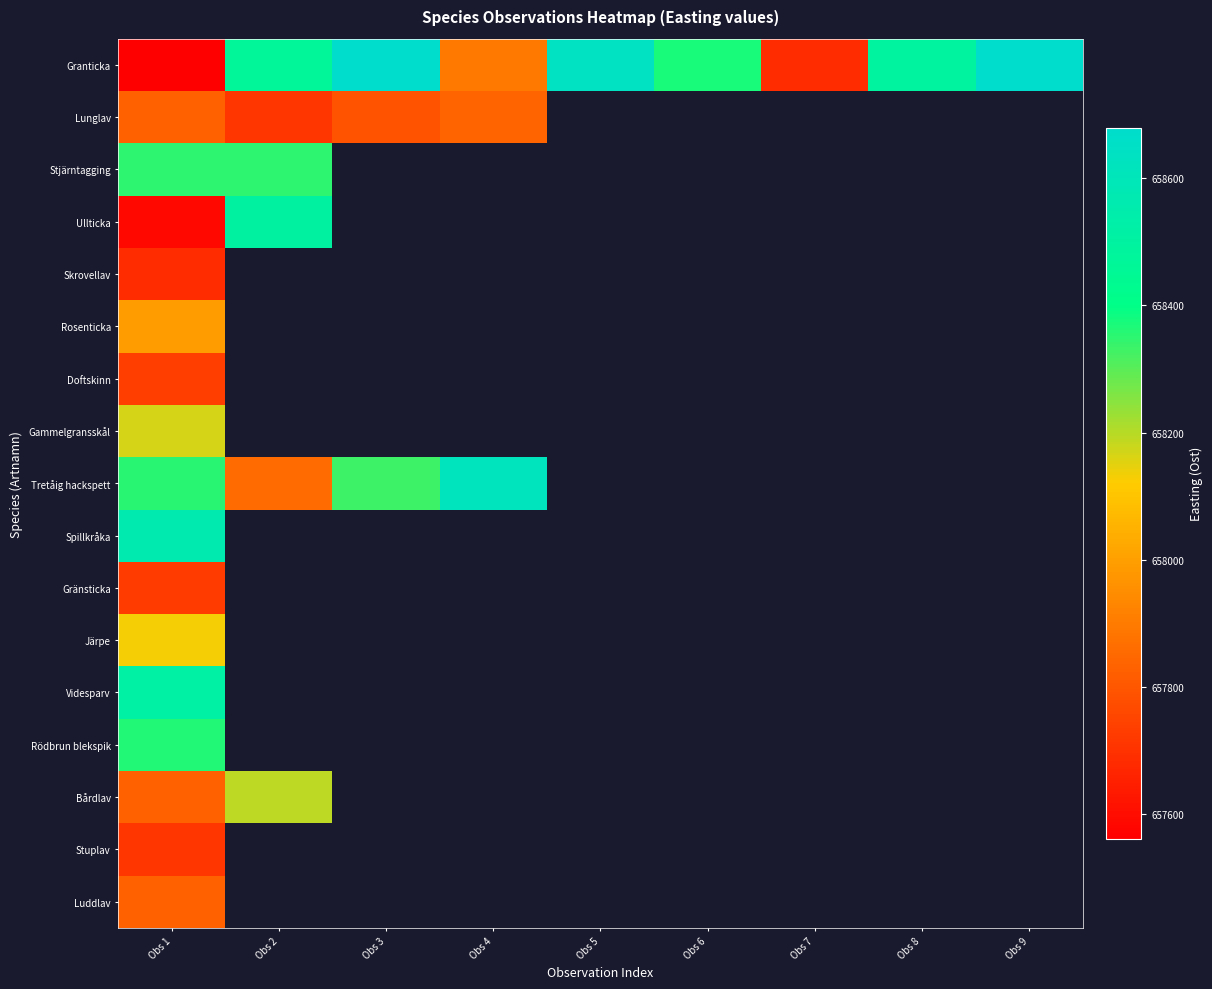

Rank the series by their maximum value, from highest to lowest.

Granticka, Tretåig hackspett, Spillkråka, Videsparv, Ullticka, Rödbrun blekspik, Stjärntagging, Bårdlav, Gammelgransskål, Järpe, Rosenticka, Lunglav, Luddlav, Doftskinn, Gränsticka, Stuplav, Skrovellav